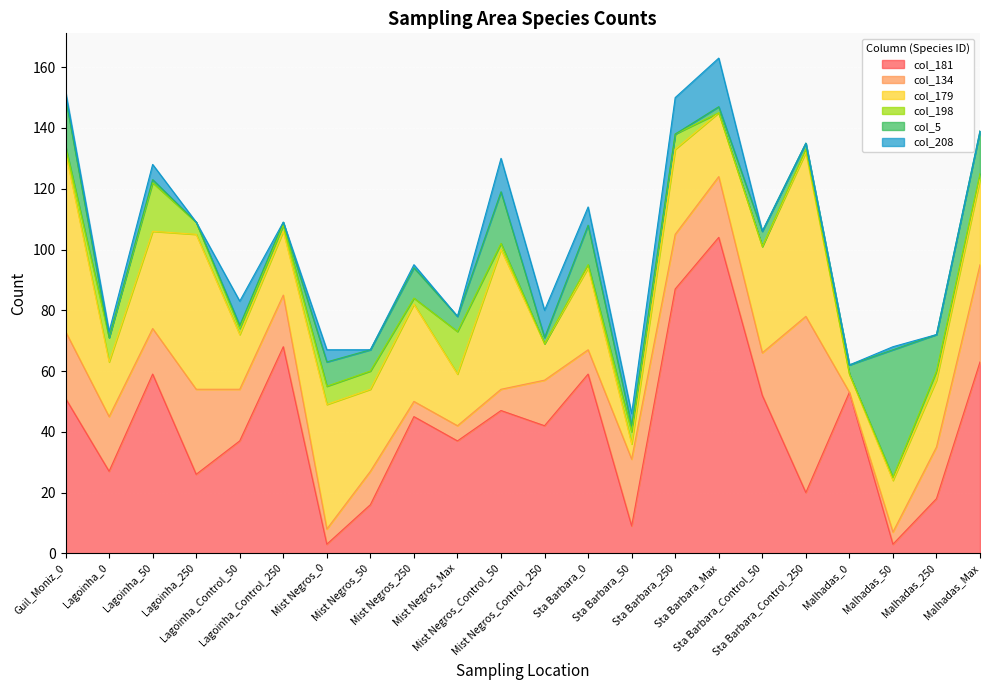

What is the spread (max minus min) of values at Mist Negros_Control_250?

42